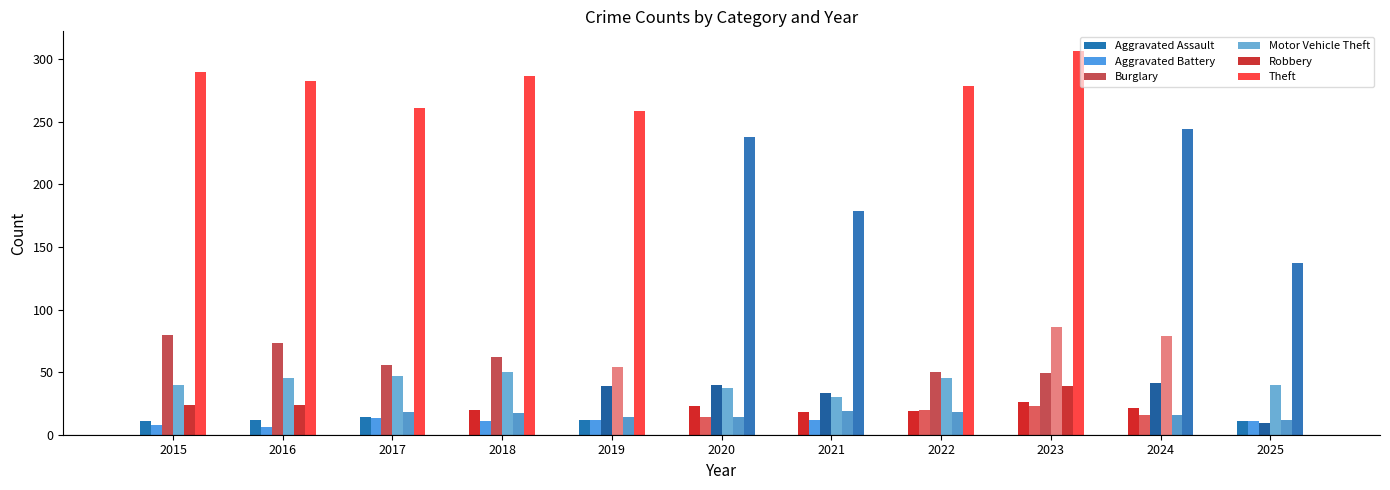

What is the difference between the maximum and minimum values in the Aggravated Battery series?

17